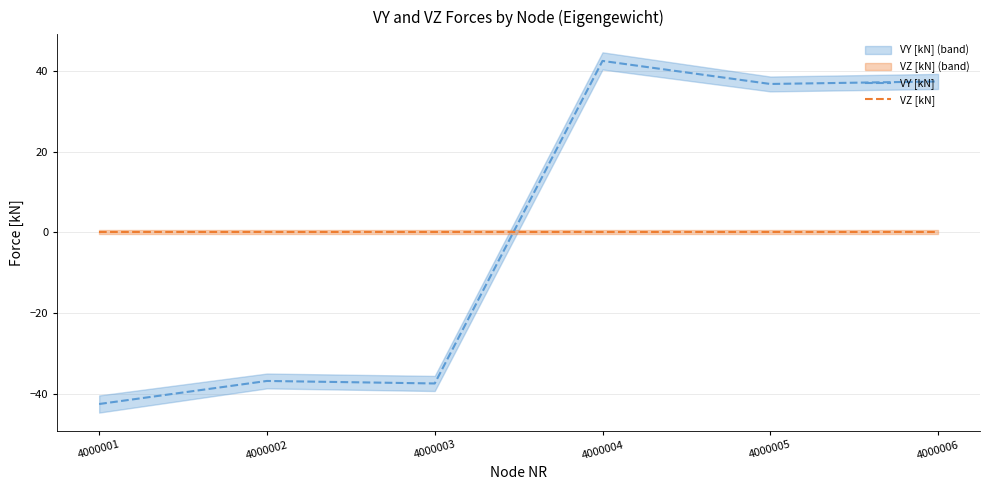

Which category has the lowest value in the VY [kN] series?

4000001